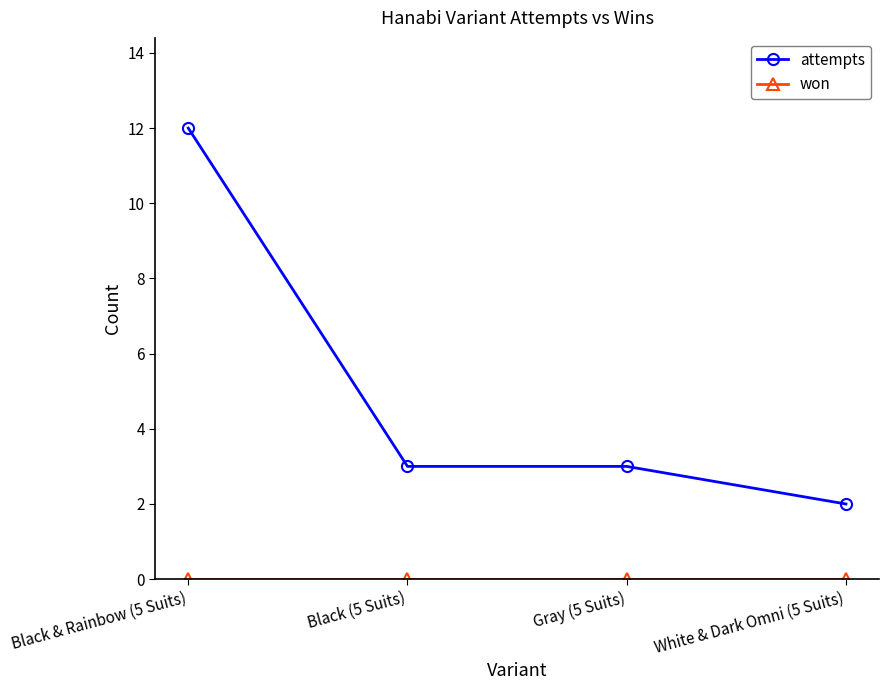

What is the value of the attempts point at the 4th from the left?

2